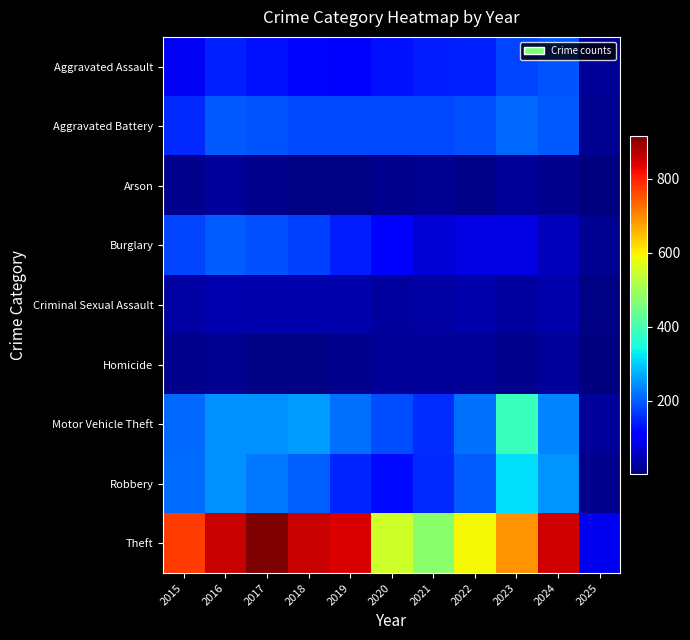

What is the spread (max minus min) of values at 2023?

678